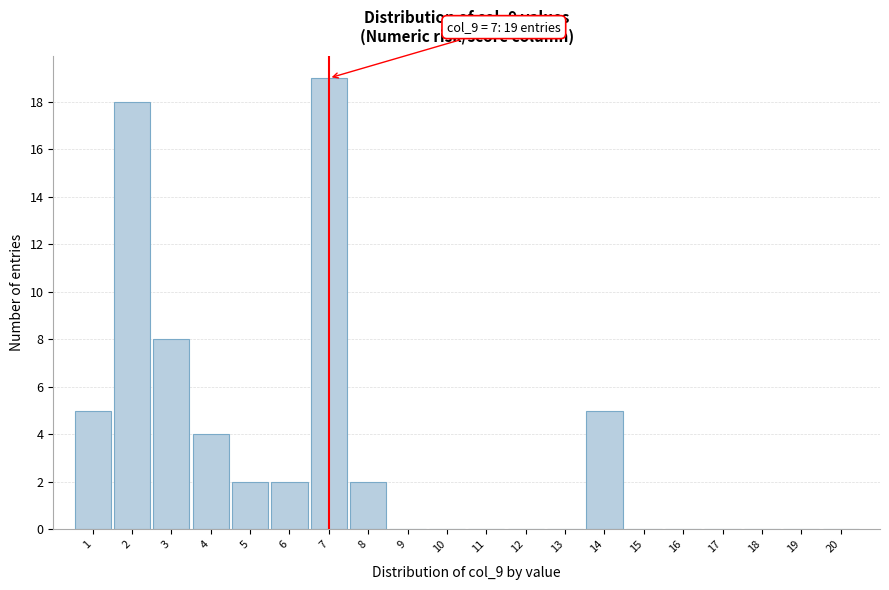

Over which range of the x-axis is the bar tallest?

6.5 to 7.5